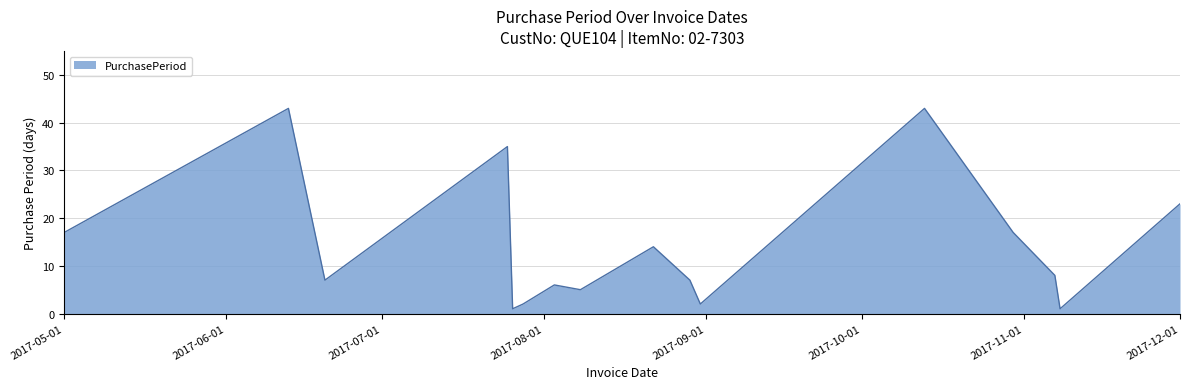

What is the greatest value displayed?

43